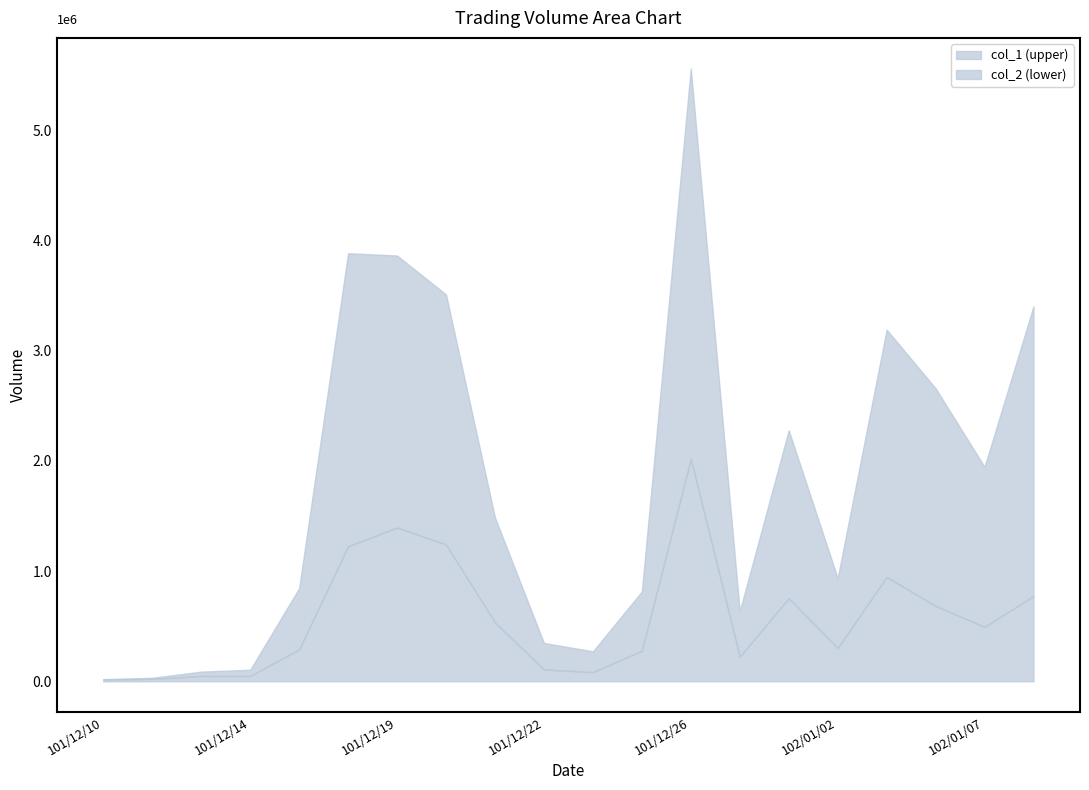

At how many categories does at least one series exceed 4215352?

1